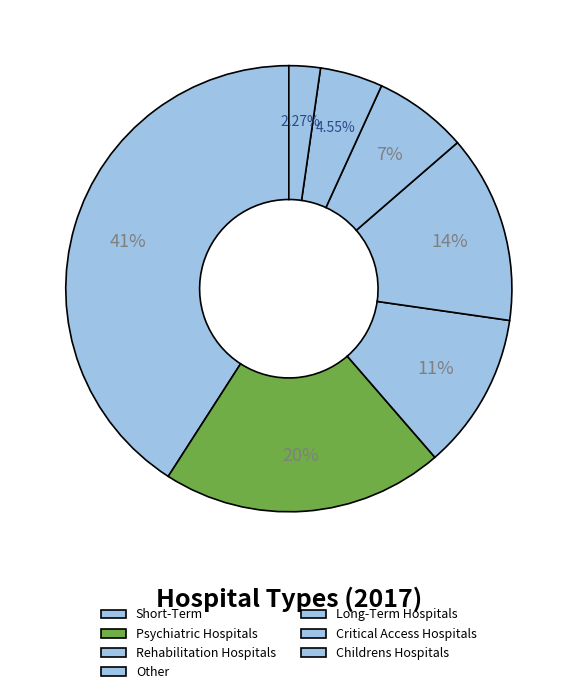

How many segments does this pie chart have?

7